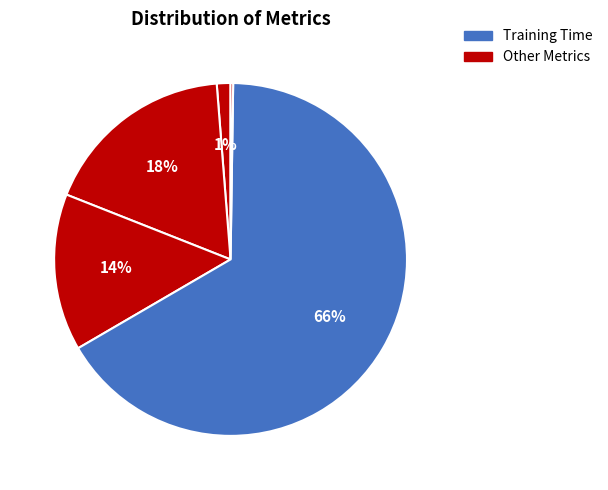

Which category has the biggest portion of the pie?

Training Time